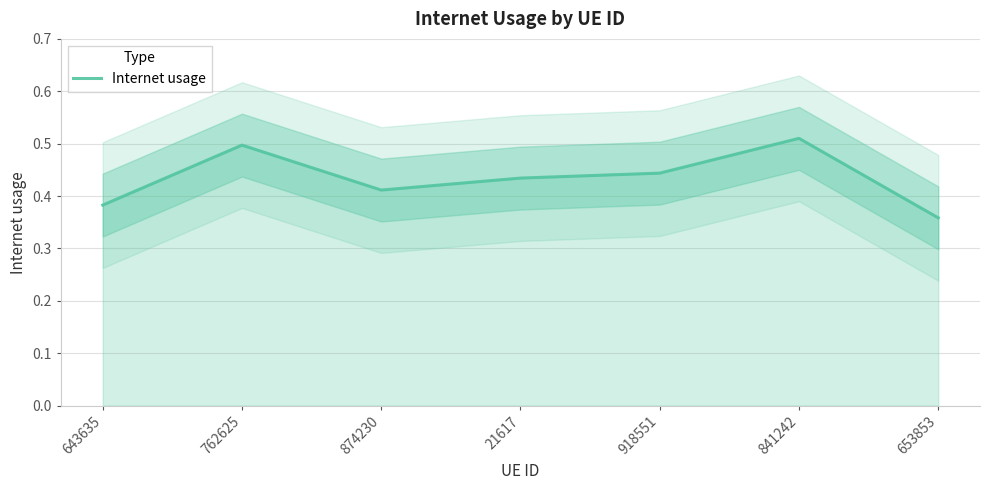

What is the average value?

0.4